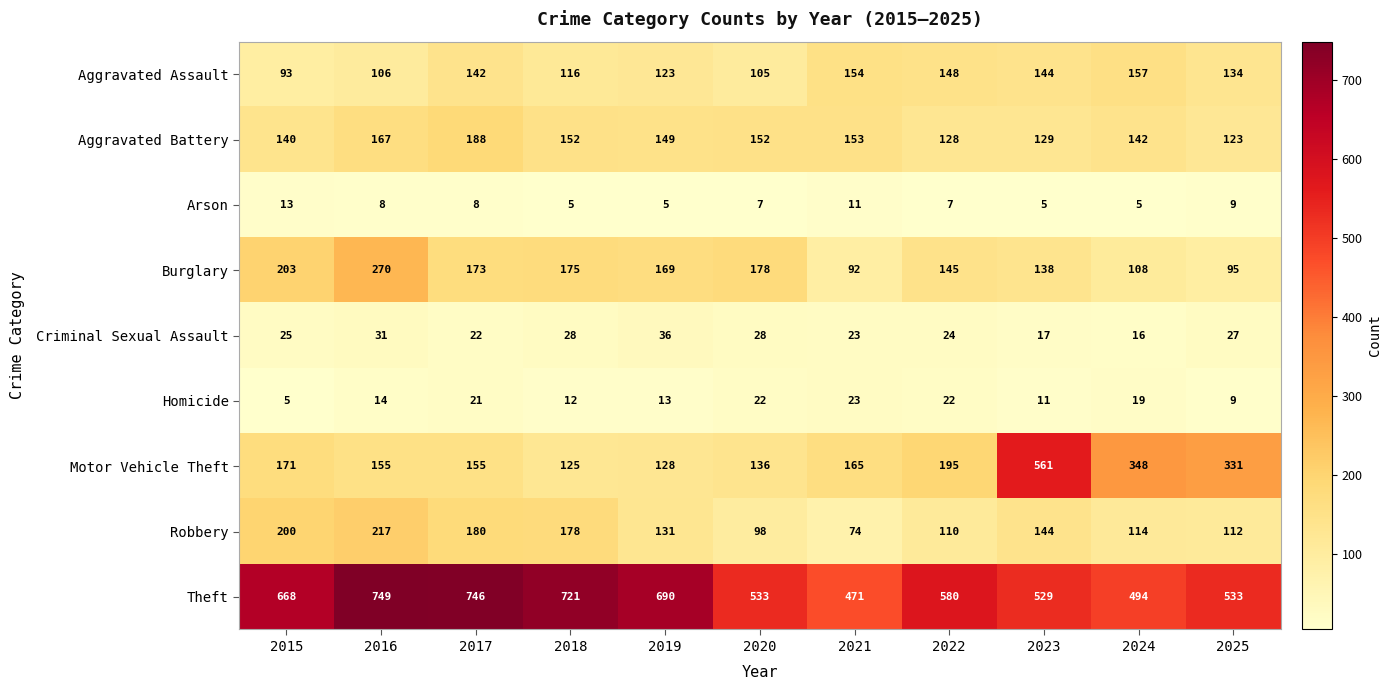

At 2019, list the series in order from largest to smallest.

Theft, Burglary, Aggravated Battery, Robbery, Motor Vehicle Theft, Aggravated Assault, Criminal Sexual Assault, Homicide, Arson